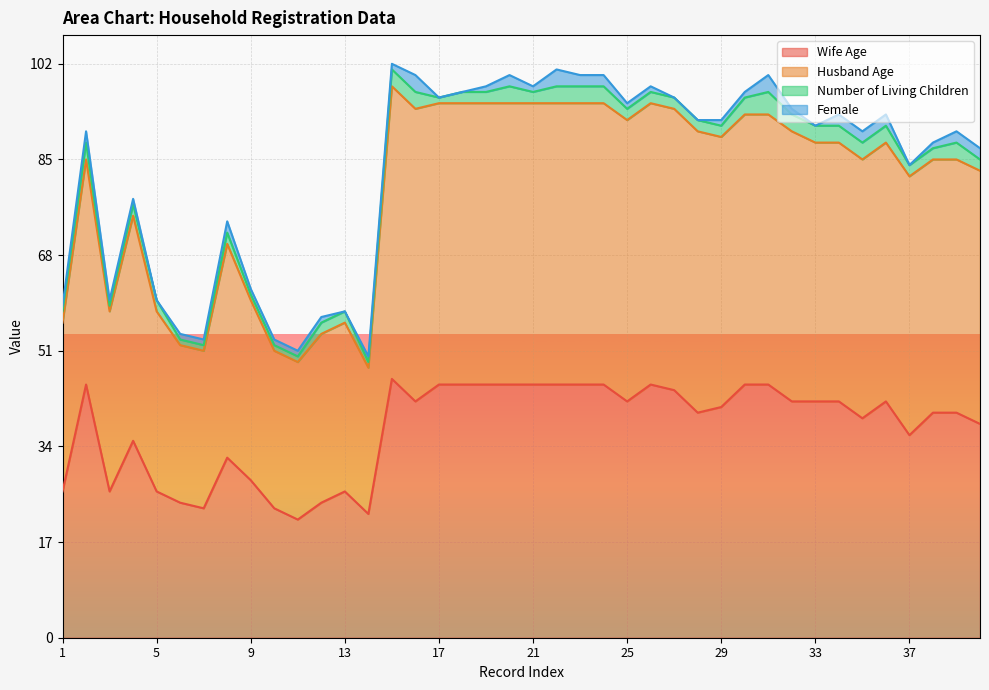

How many values in the Husband Age series are below 88?

19